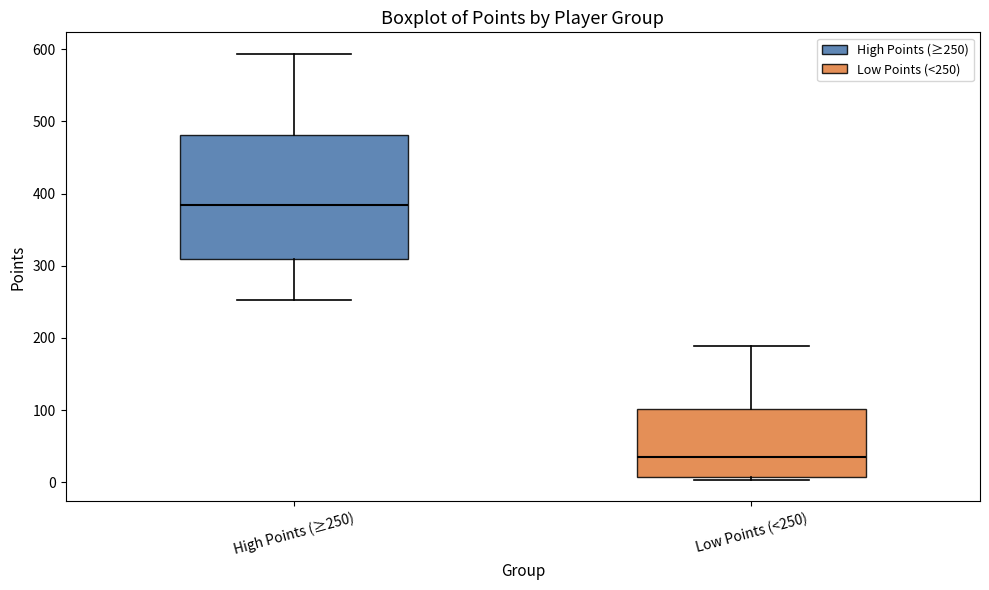

Comparing the boxes themselves (not the whiskers), which one is the tallest?

High Points (≥250)